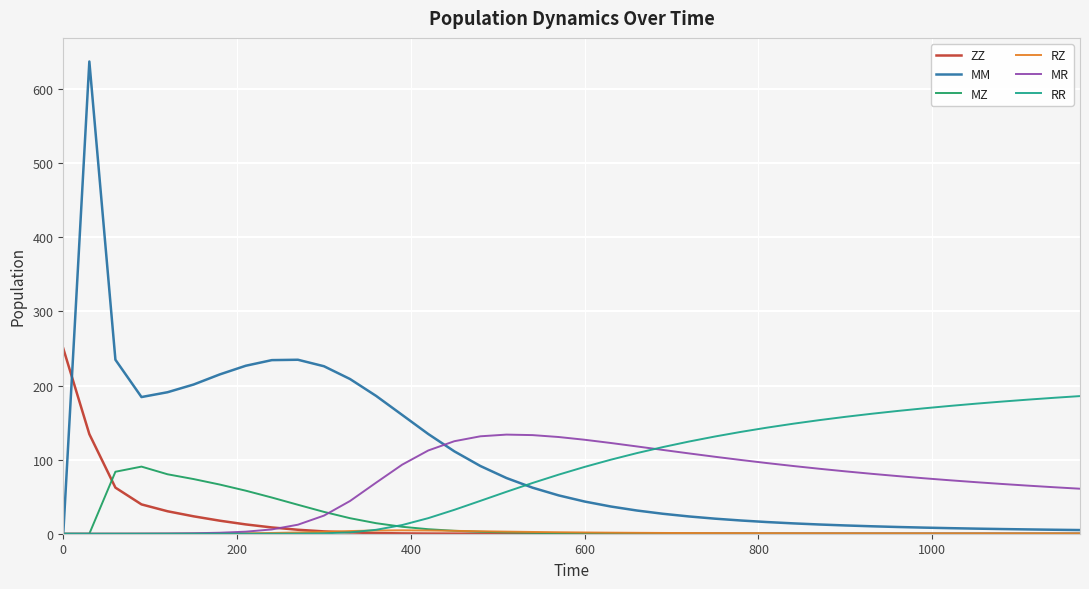

What is the maximum value for MZ?

90.6